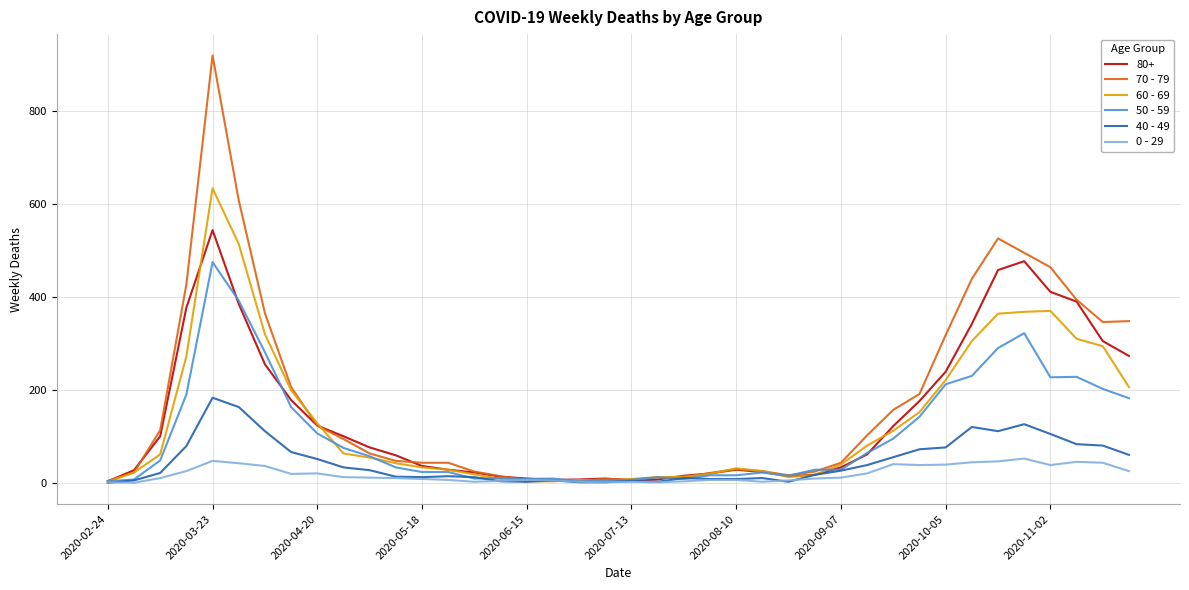

What is the maximum value shown in the chart?

920